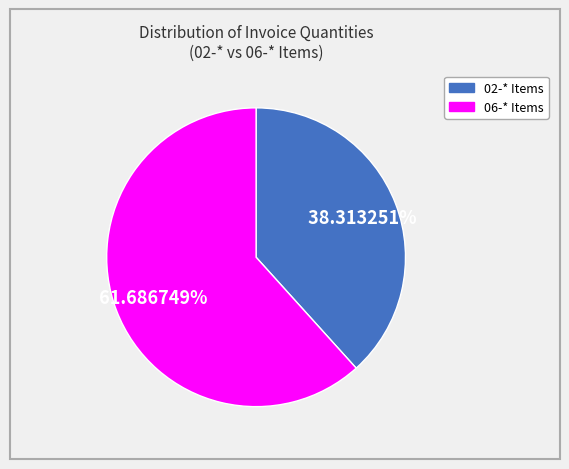

Does any single category account for the majority?

Yes